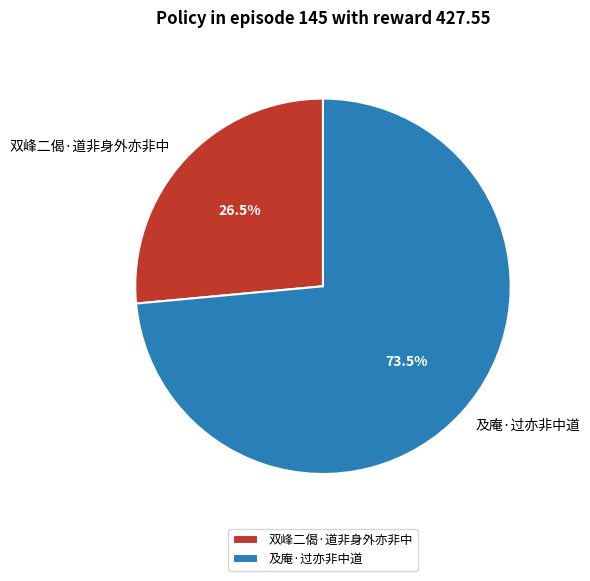

Approximately how many times larger is the value at 及庵·过亦非中道 compared to 双峰二偈·道非身外亦非中?

2.8